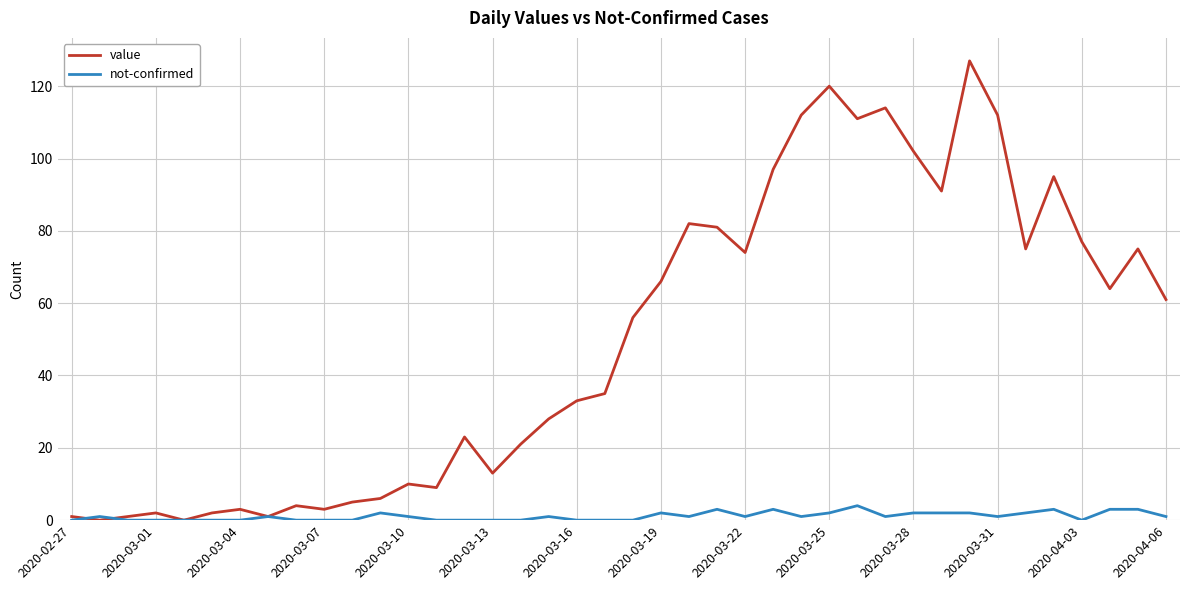

What is the difference between the maximum and minimum values in the value series?

127